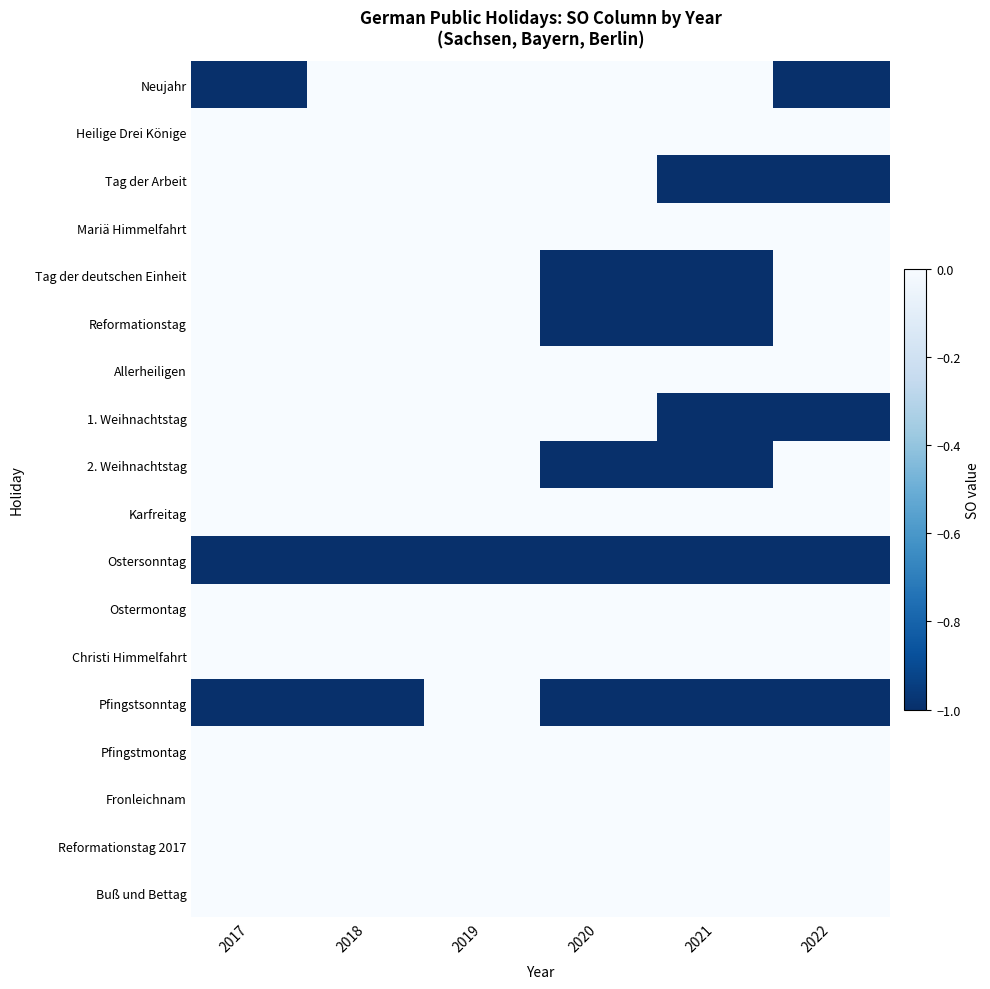

Count the number of categories in the chart.

6